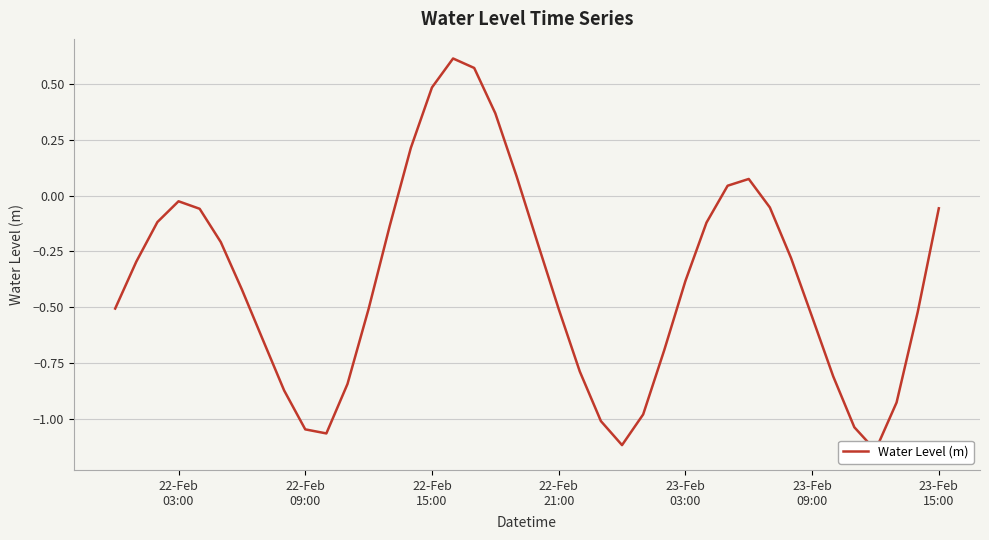

How many values are above zero?

8